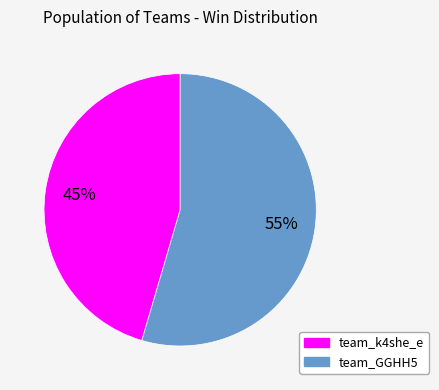

What is the majority slice?

team_GGHH5